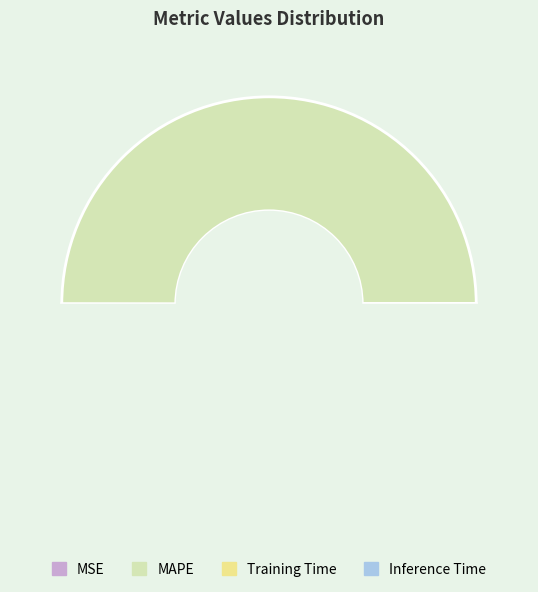

Which category has the biggest portion of the pie?

MAPE